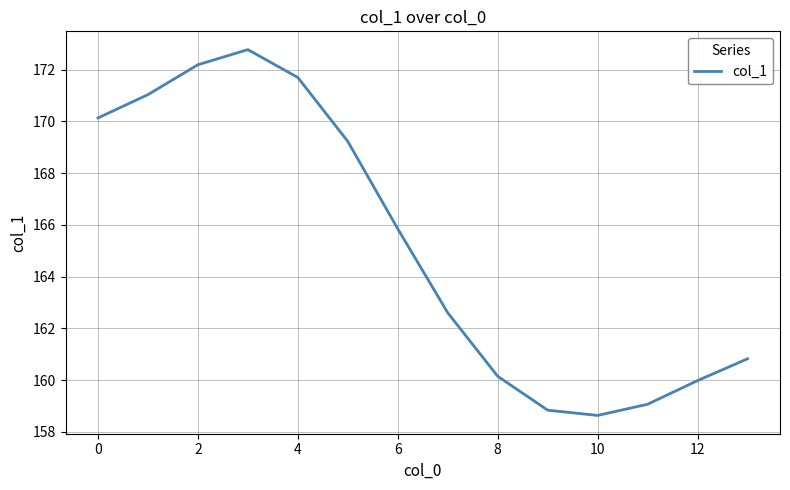

What is the smallest value displayed?

158.6